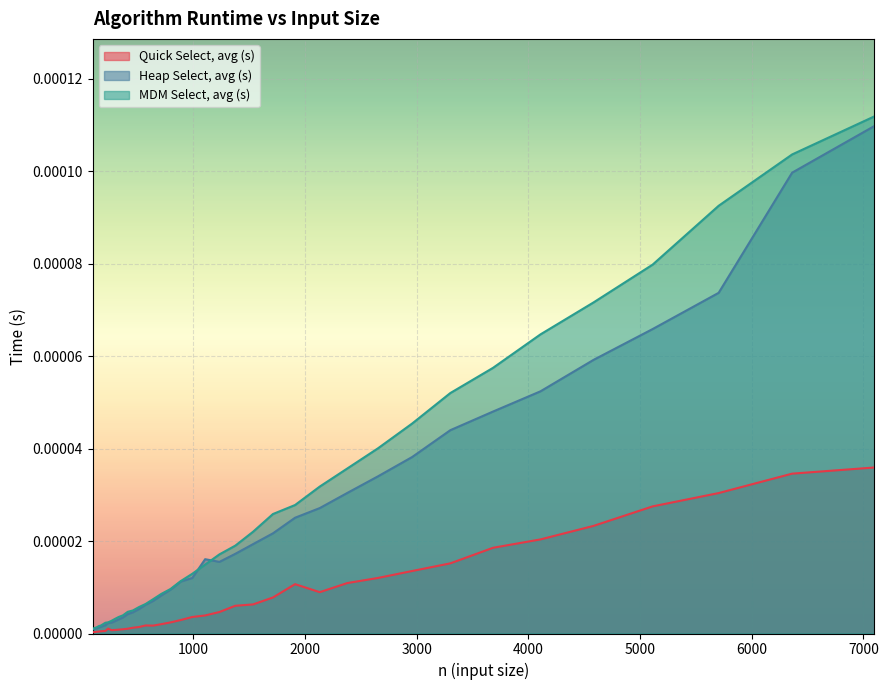

What are all the series names shown in the legend?

Quick Select, avg (s), Heap Select, avg (s), MDM Select, avg (s)